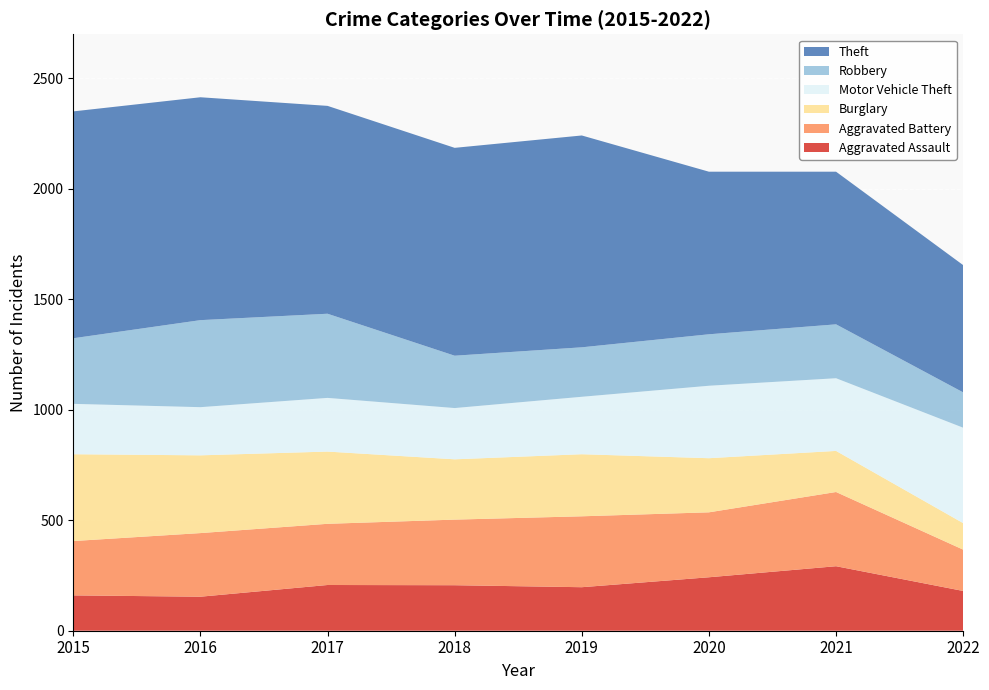

Reading left to right, list all the values displayed in this chart.

Aggravated Assault: 2015=160	2016=154	2017=207	2018=206	2019=197	2020=242	2021=292	2022=180
Aggravated Battery: 2015=246	2016=288	2017=277	2018=297	2019=321	2020=294	2021=336	2022=187
Burglary: 2015=393	2016=352	2017=327	2018=273	2019=281	2020=245	2021=186	2022=120
Motor Vehicle Theft: 2015=228	2016=218	2017=243	2018=232	2019=260	2020=328	2021=329	2022=432
Robbery: 2015=297	2016=394	2017=381	2018=237	2019=224	2020=233	2021=244	2022=160
Theft: 2015=1027	2016=1009	2017=941	2018=941	2019=959	2020=736	2021=691	2022=576